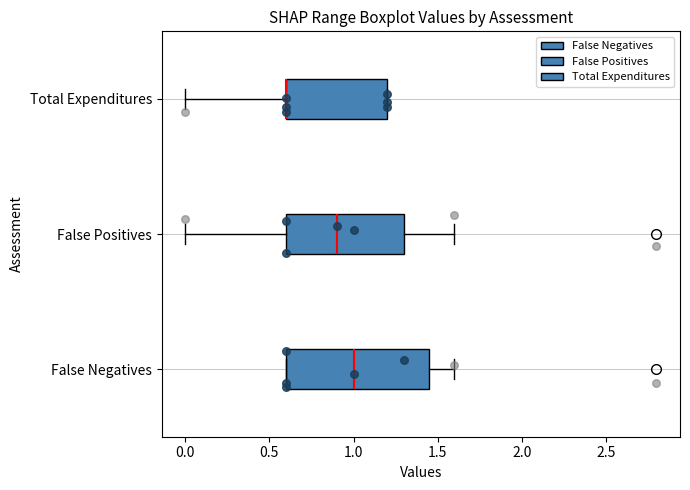

Where is the right edge of the box for Total Expenditures on the x-axis? The values are not printed on the chart, so give them approximately, as read against the axis.

1.20